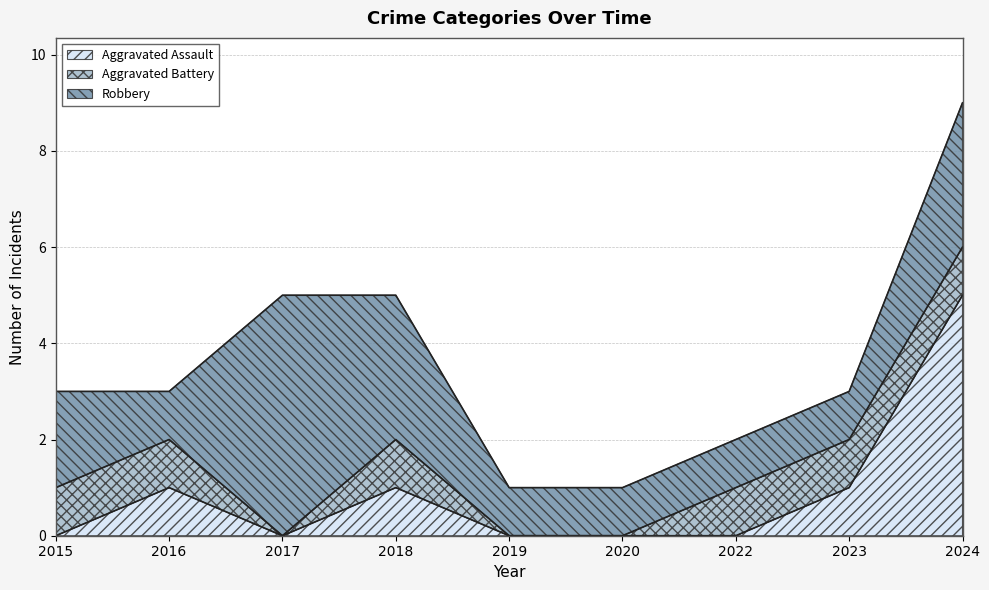

Reading right to left, extract all data points from this chart.

Aggravated Assault: 2024=5	2023=1	2022=0	2020=0	2019=0	2018=1	2017=0	2016=1	2015=0
Aggravated Battery: 2024=1	2023=1	2022=1	2020=0	2019=0	2018=1	2017=0	2016=1	2015=1
Robbery: 2024=3	2023=1	2022=1	2020=1	2019=1	2018=3	2017=5	2016=1	2015=2